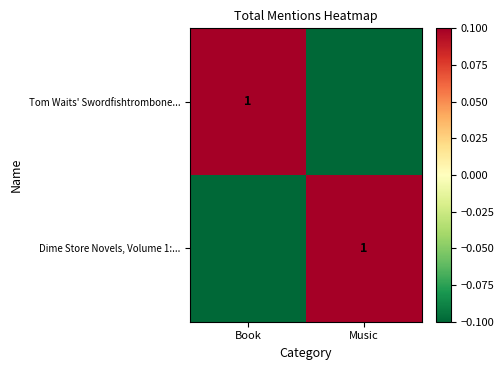

The Dime Store Novels, Volume 1:... series shows 0.7 at Music. True or false?

False